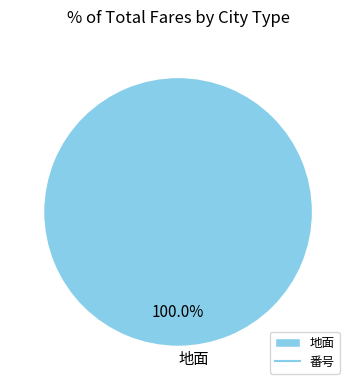

What is the majority slice?

地面